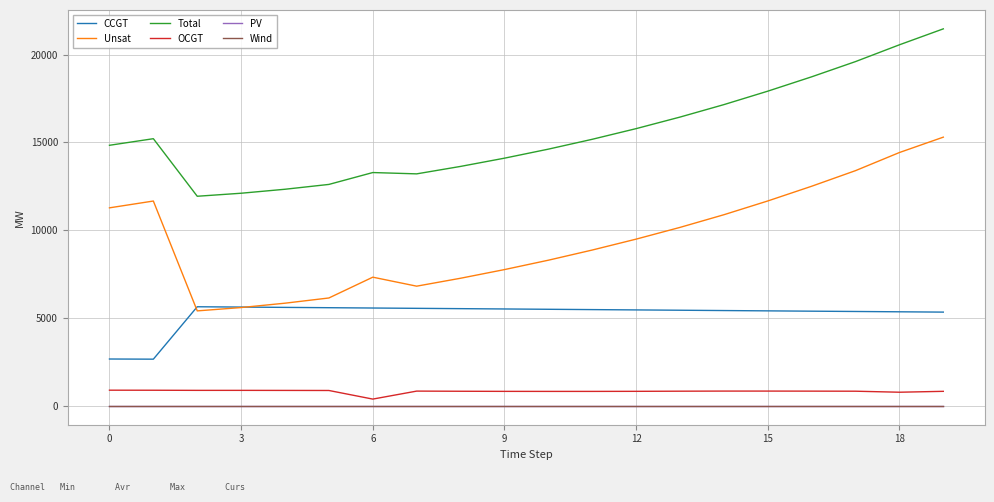

Does the chart display data point markers on the line(s)?

No